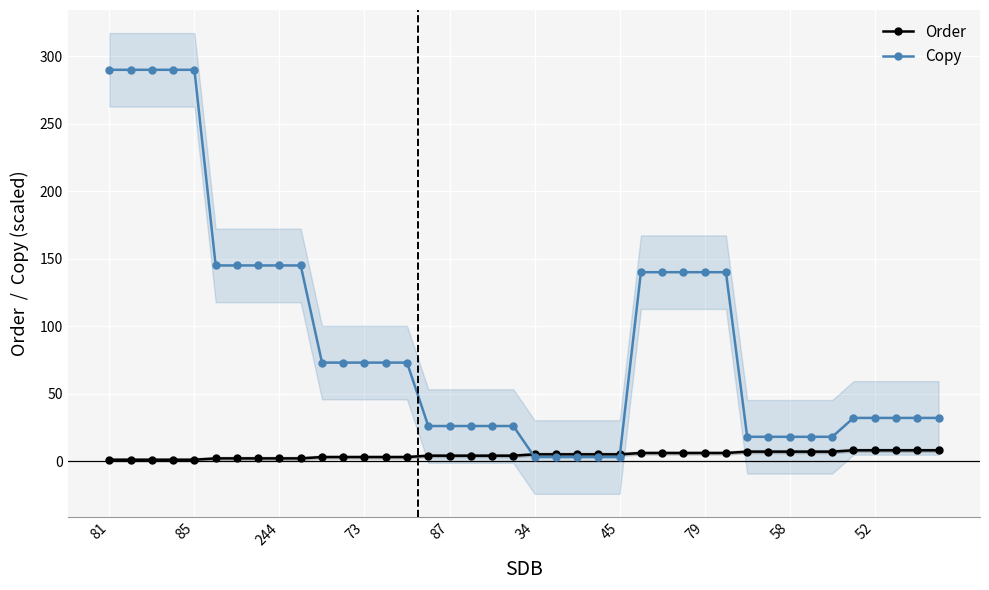

True or false: Copy has a value of 32 at 35.

True